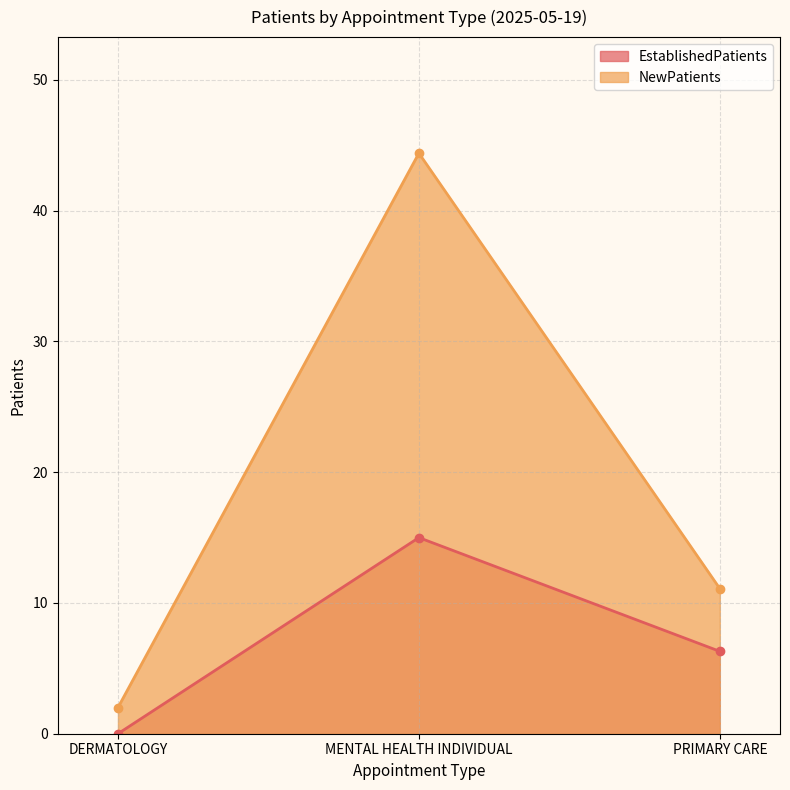

How many EstablishedPatients values are between 0 and 15?

3